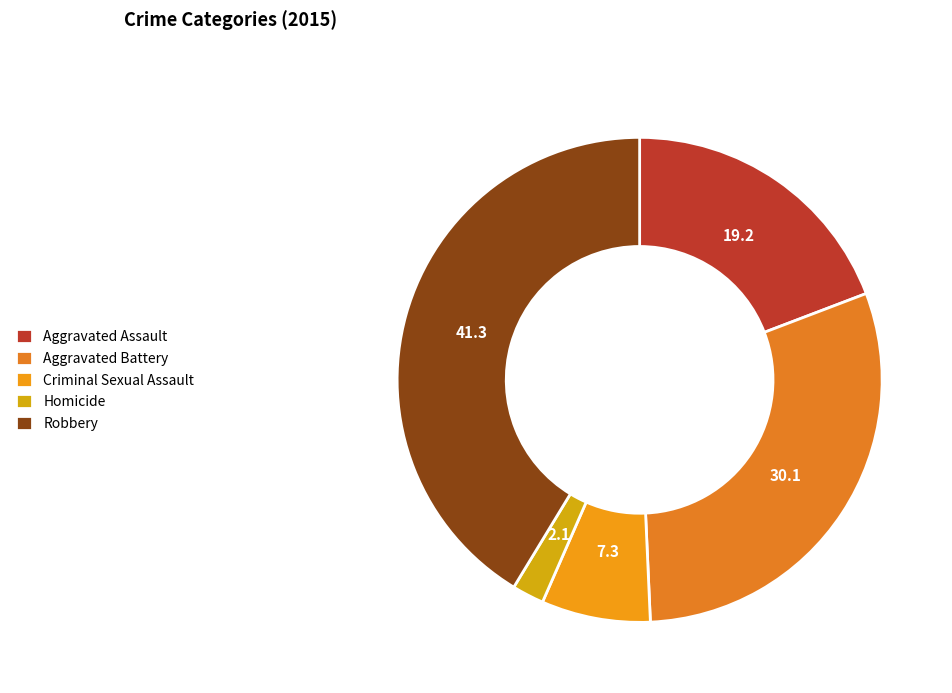

What percentage do Aggravated Battery and Homicide together represent?

32.2%